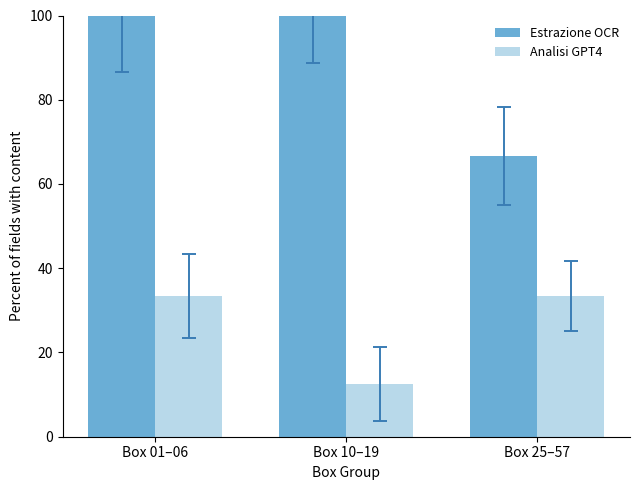

List the series in order of their overall mean, lowest first.

Analisi GPT4, Estrazione OCR